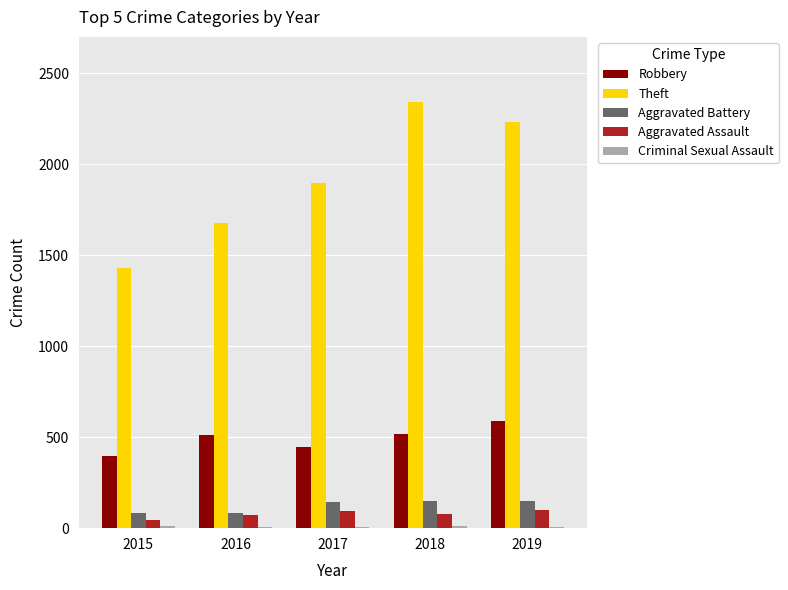

What is the spread (max minus min) of values at 2016?

1668